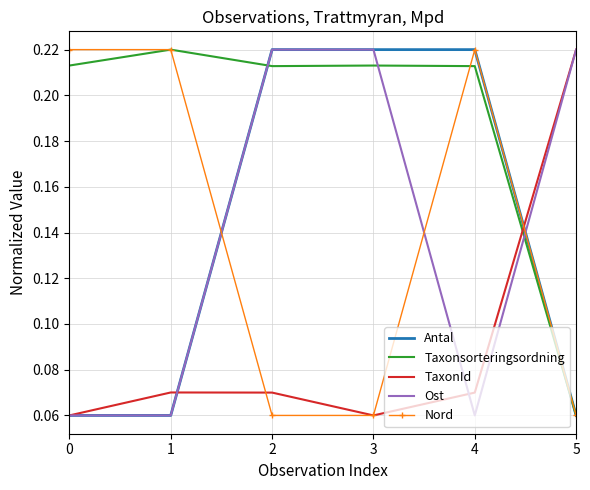

True or false: Taxonsorteringsordning and Ost cross at least once.

True